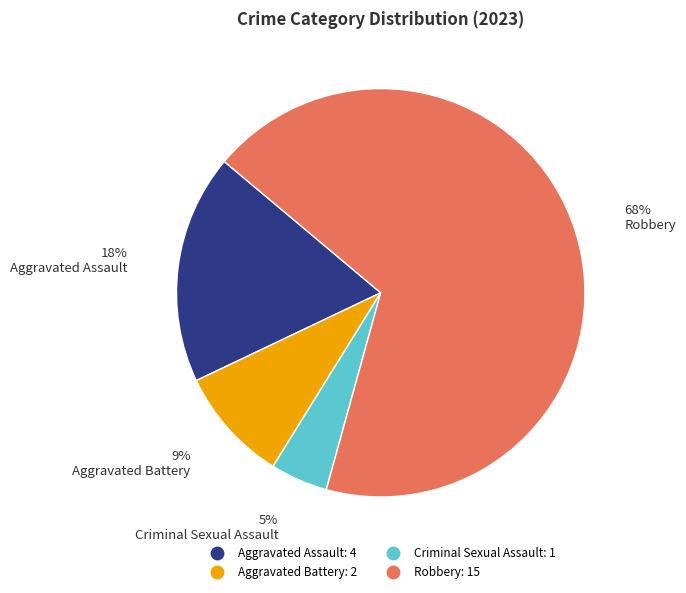

To the nearest percent, what portion does Criminal Sexual Assault represent?

5%